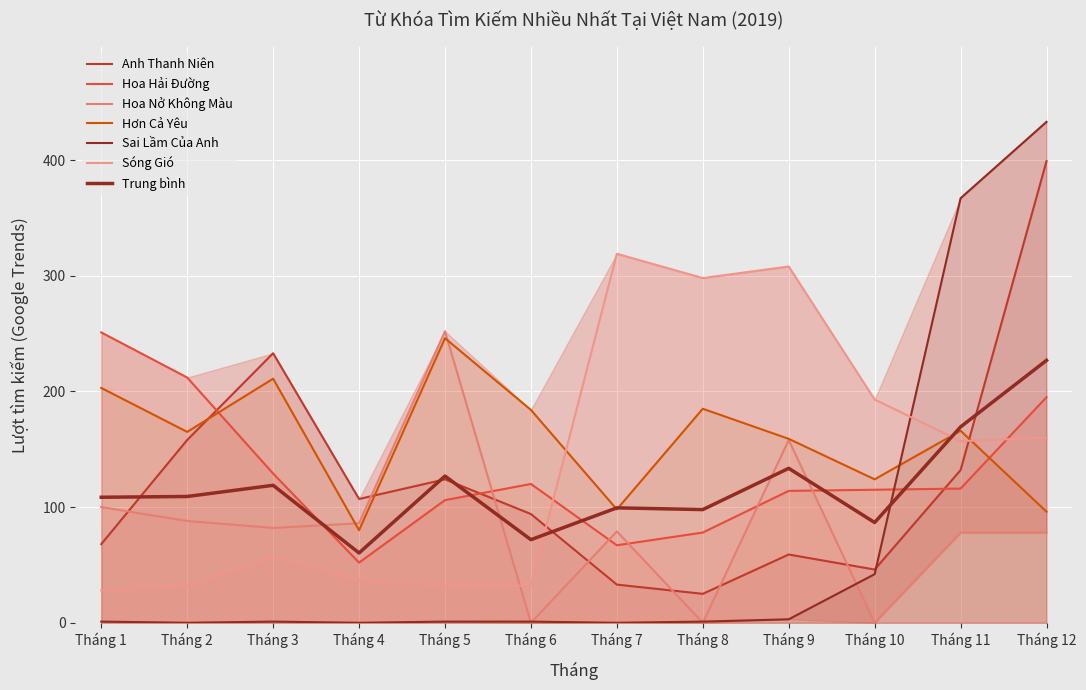

True or false: Sóng Gió has a value of 32 at Tháng 6.

True